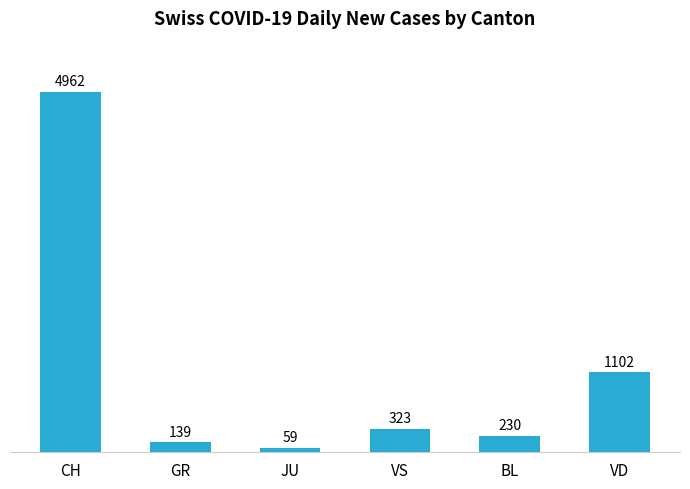

What is the label of the 4th bar from the right?

JU